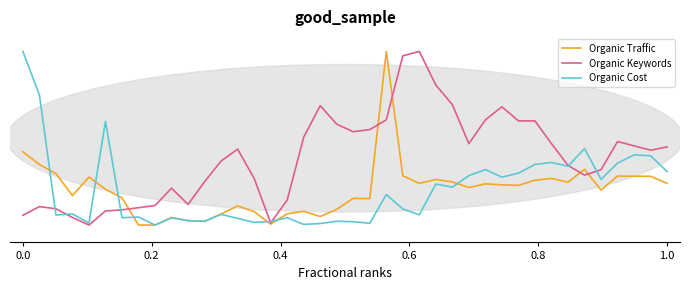

What are all the series names shown in the legend?

Organic Traffic, Organic Keywords, Organic Cost